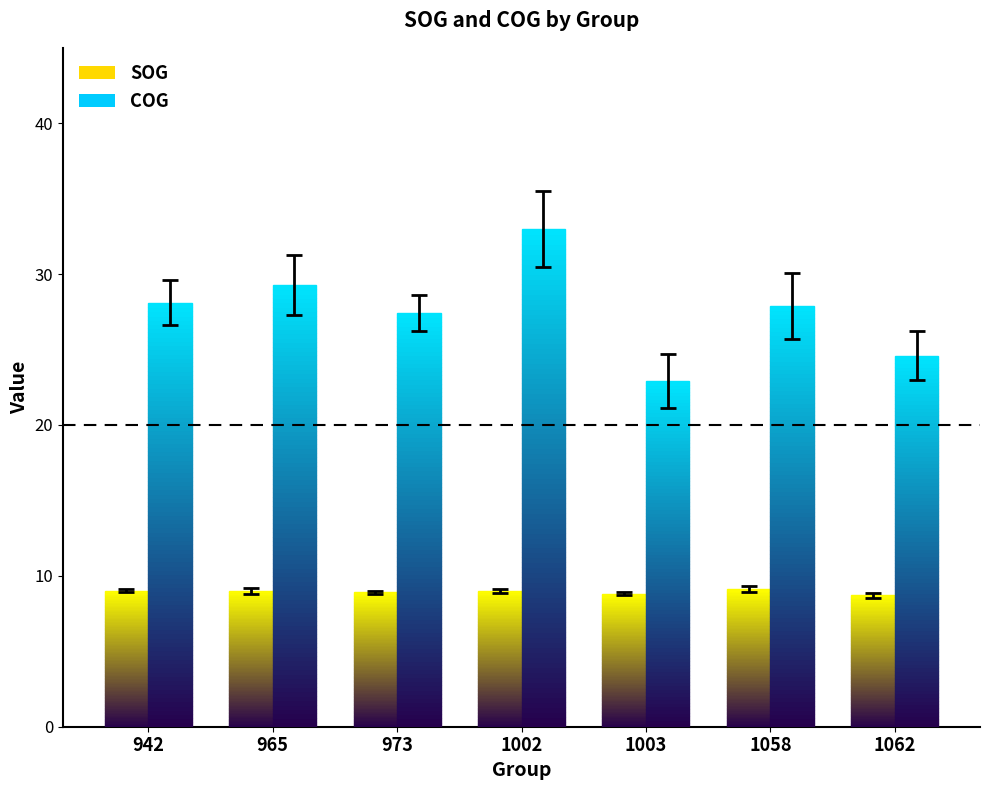

Count the number of categories in the chart.

1